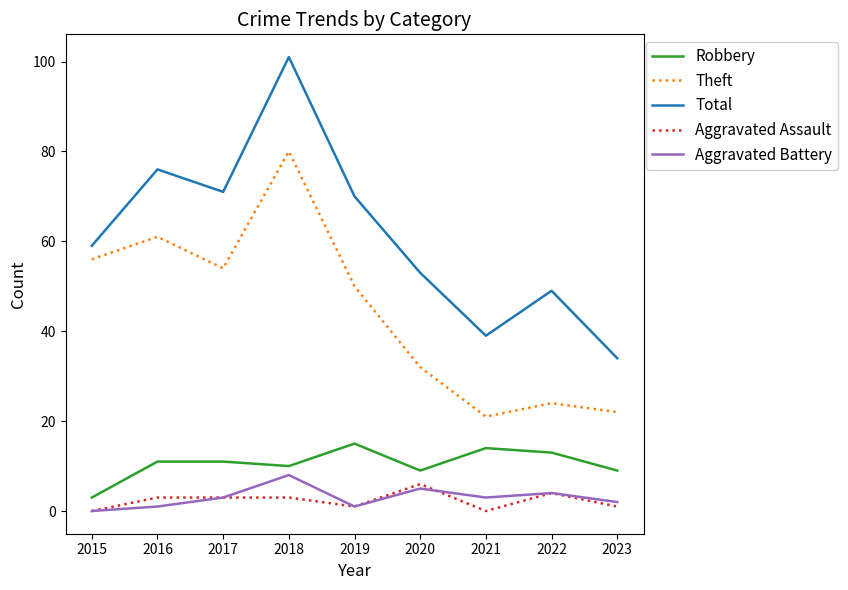

What is the average value of the Aggravated Assault series?

2